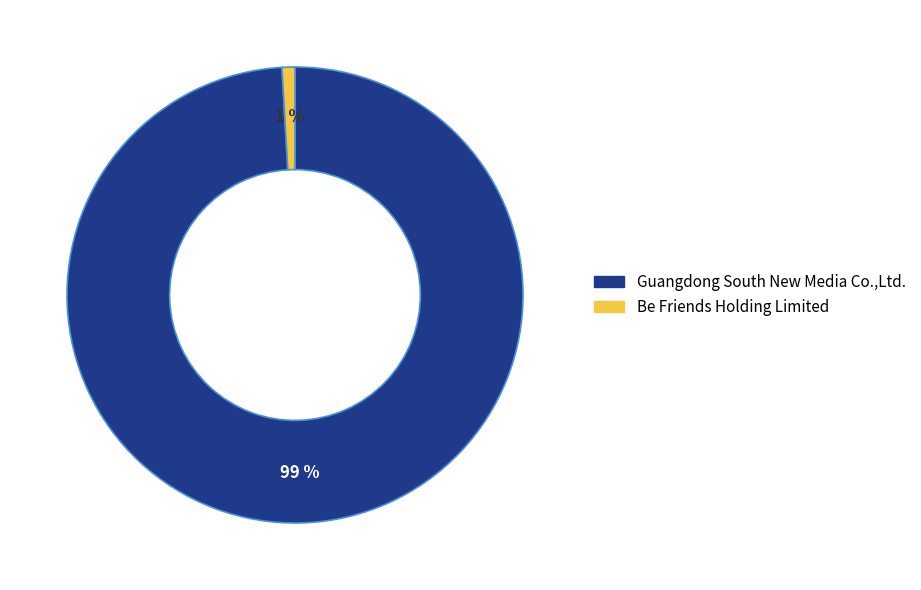

To the nearest percent, what is the average slice percentage?

50%